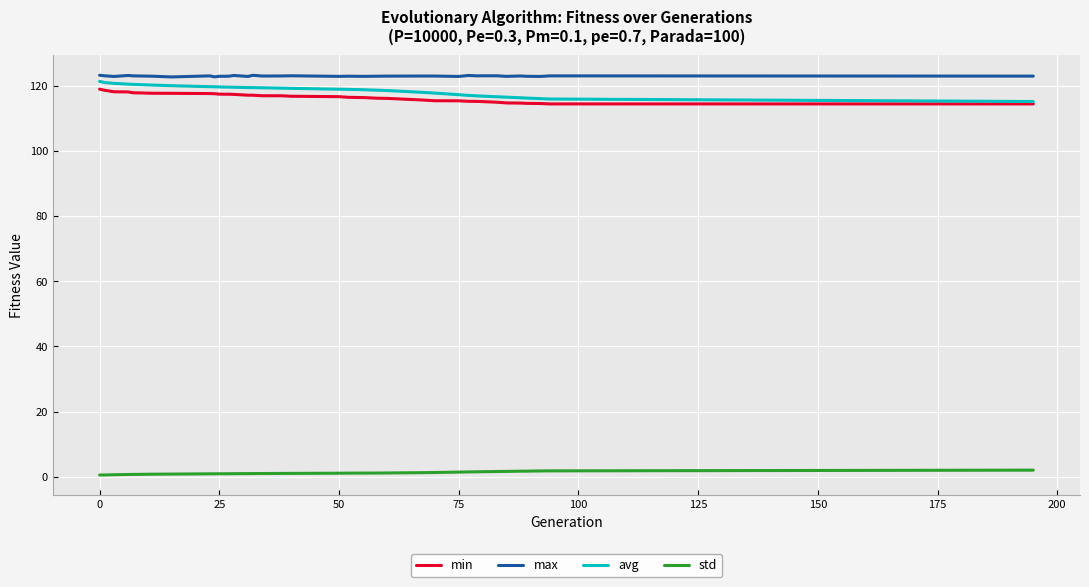

True or false: std and max intersect in this chart.

False